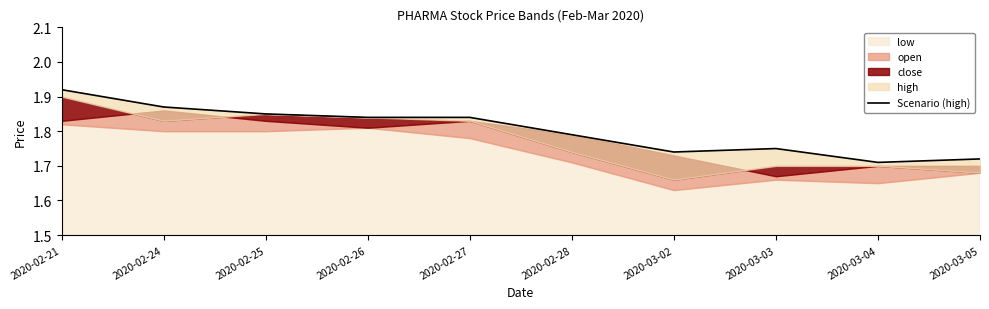

The value at 2020-03-03 is 2.5. True or false?

False